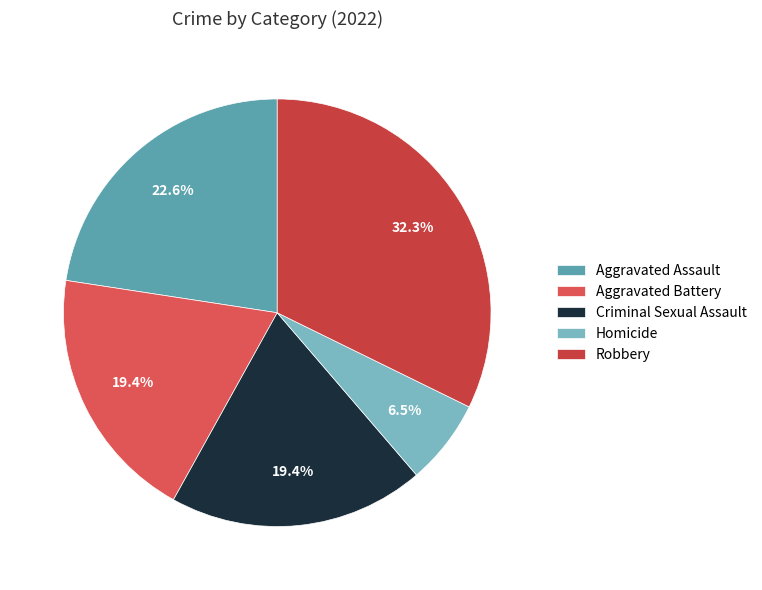

True or false: Homicide accounts for 19% of the total.

False